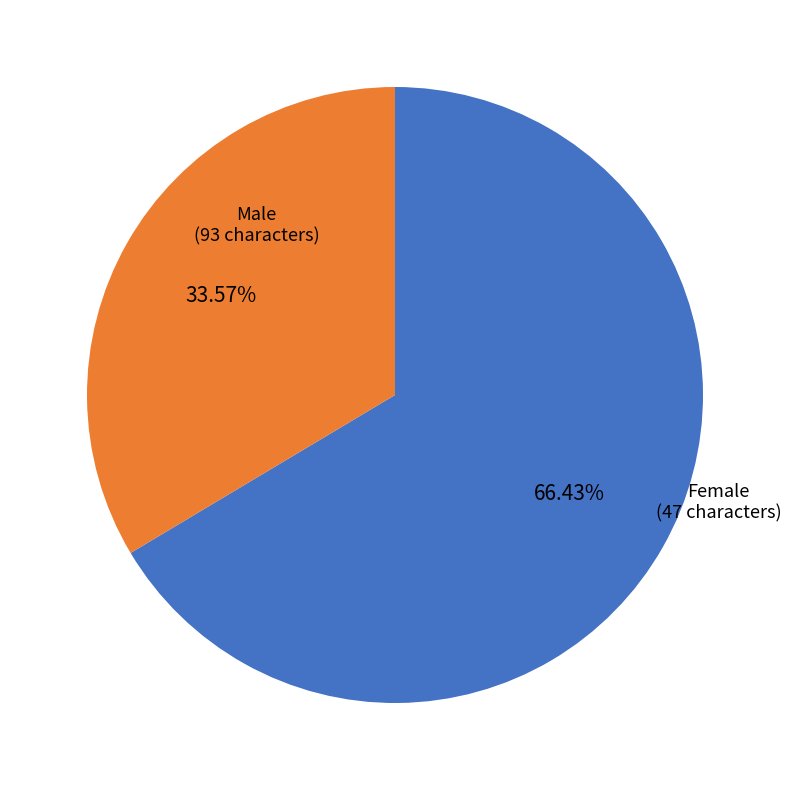

Is there any slice that represents more than half of the pie?

Yes